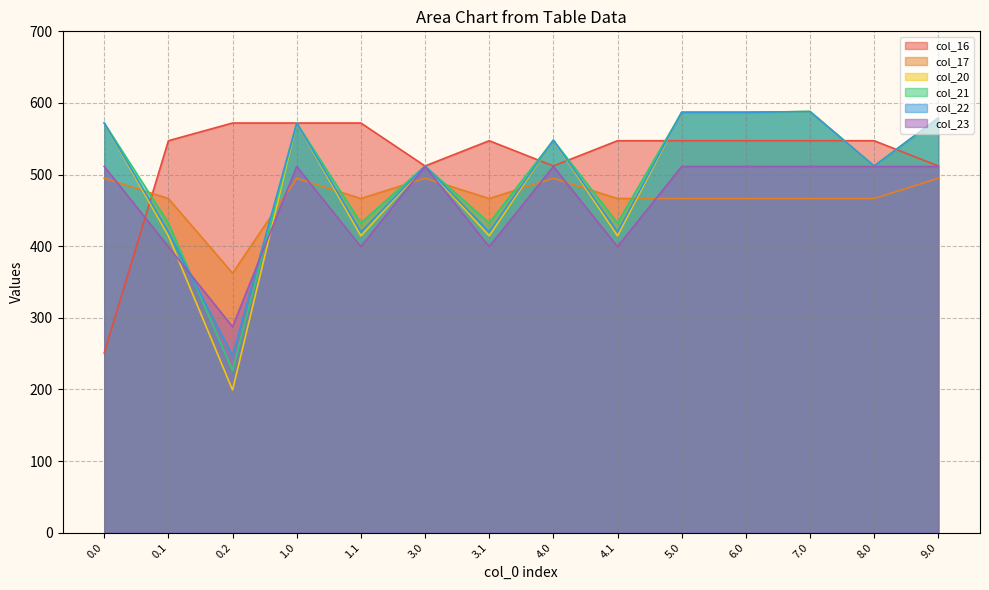

Between which two adjacent categories do col_22 and col_16 first intersect?

0.0 and 0.1